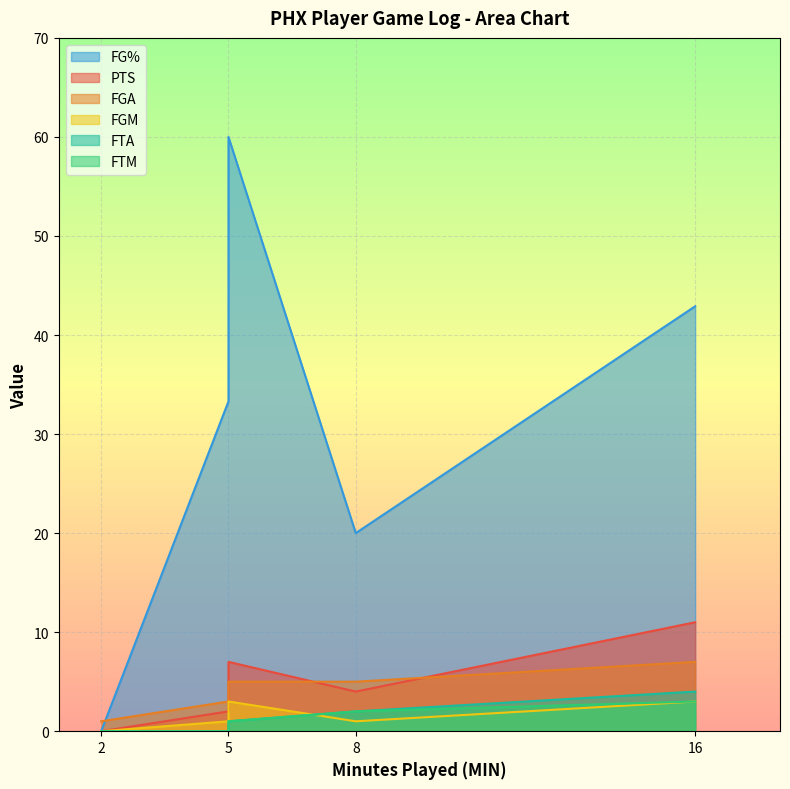

Between 8 and 5, which series saw the biggest shift?

FG%